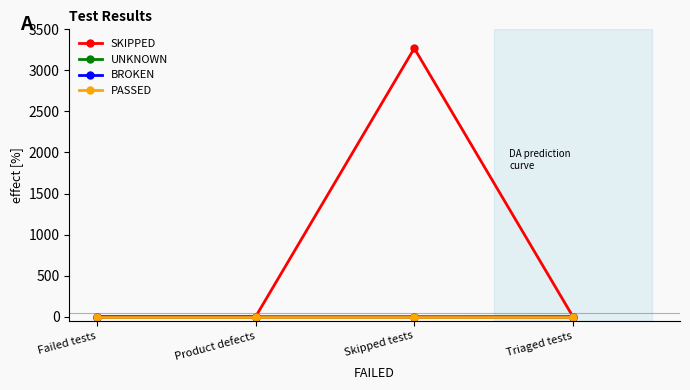

Reading left to right, extract all data points from this chart.

SKIPPED: 0	0	3269	0
UNKNOWN: 0	0	0	1
BROKEN: 0	0	0	0
PASSED: 0	0	0	0